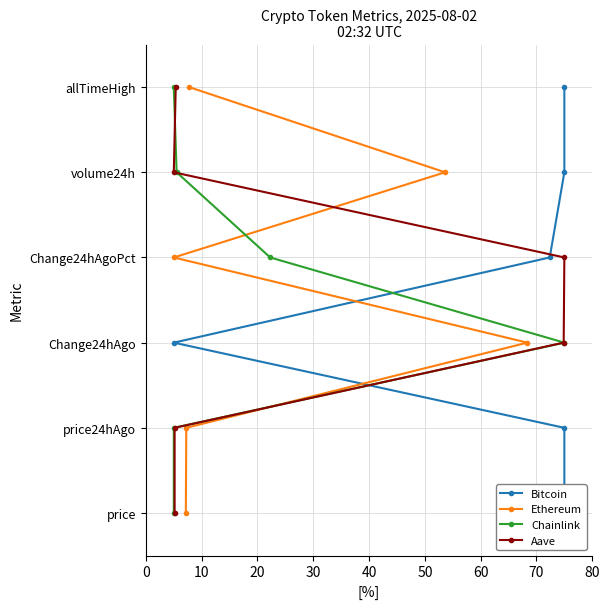

Between 20 and 50, which series saw the biggest shift?

Bitcoin